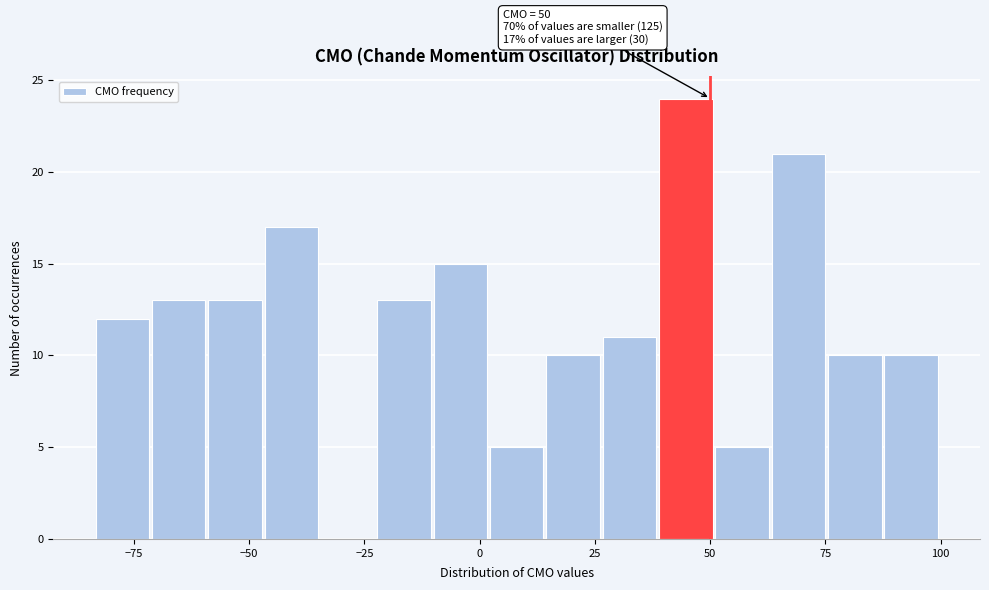

Read against the x-axis, roughly where is the centre of the tallest bar?

45